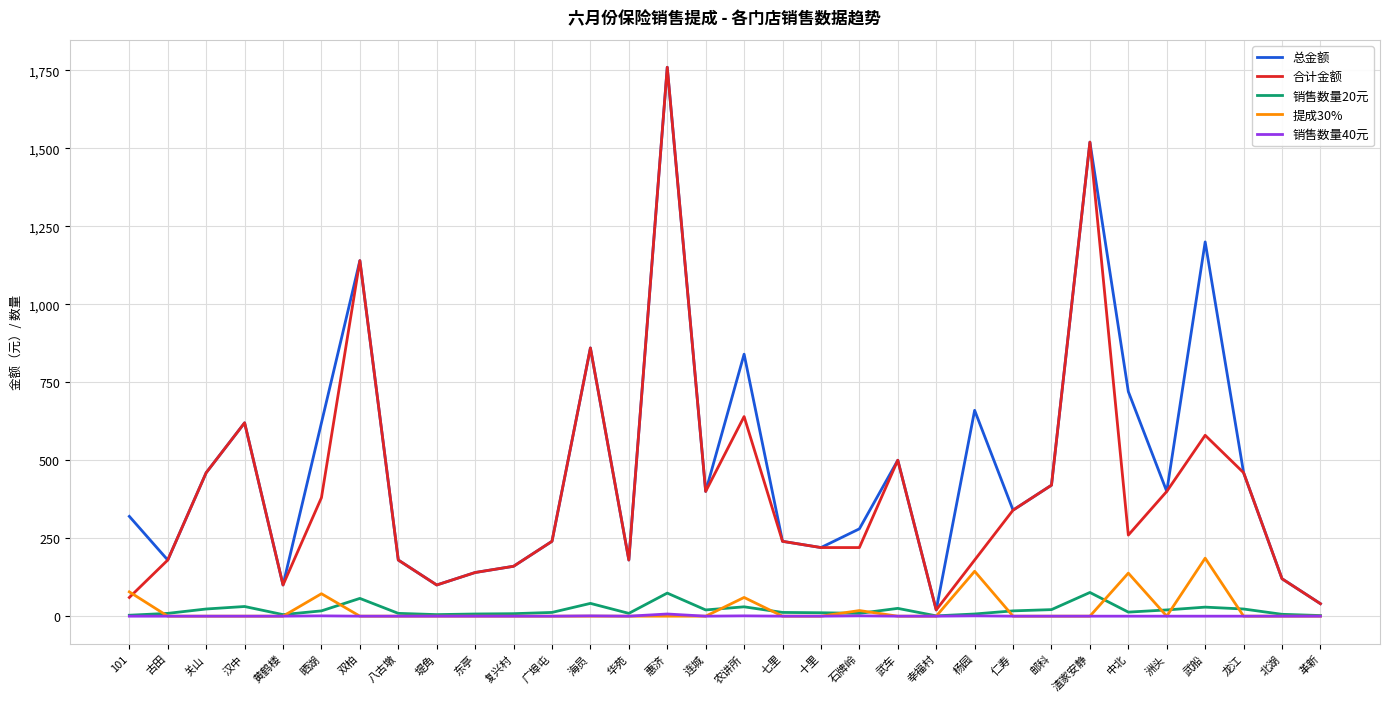

At which label is 合计金额 closest to 890?

海员